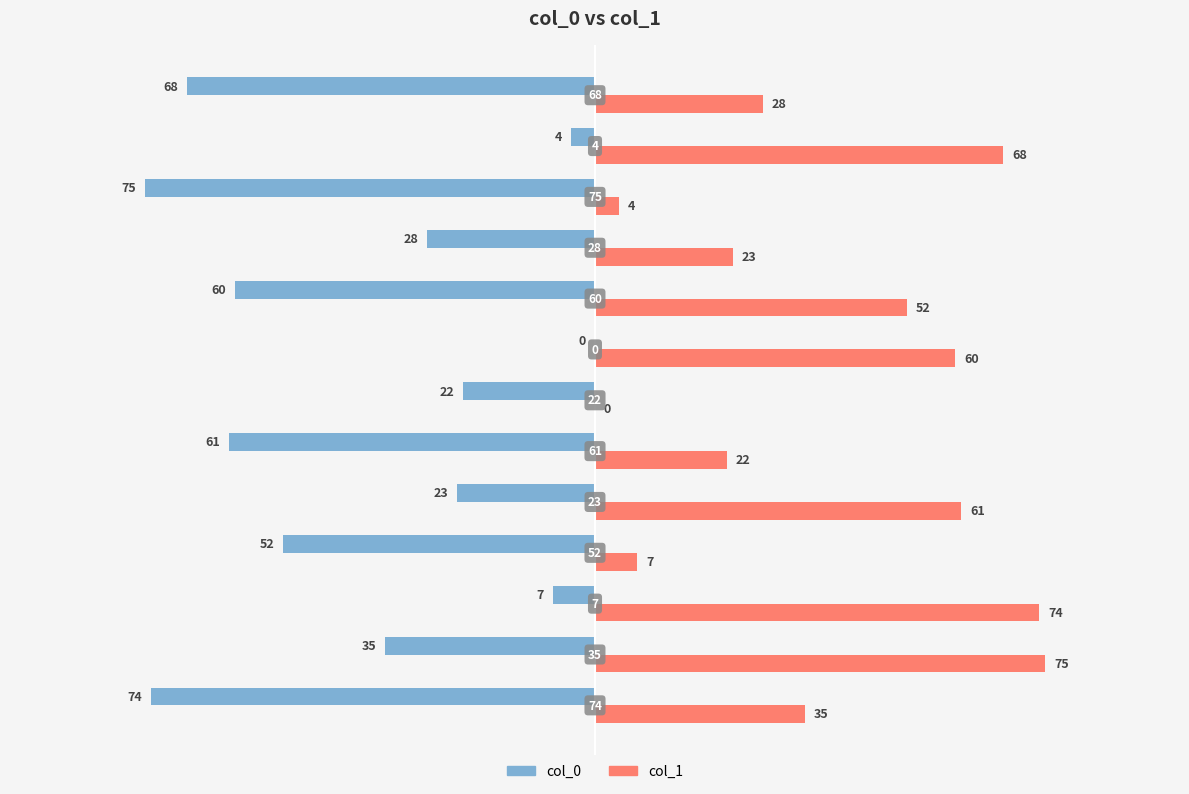

What is the maximum value for col_1?

75